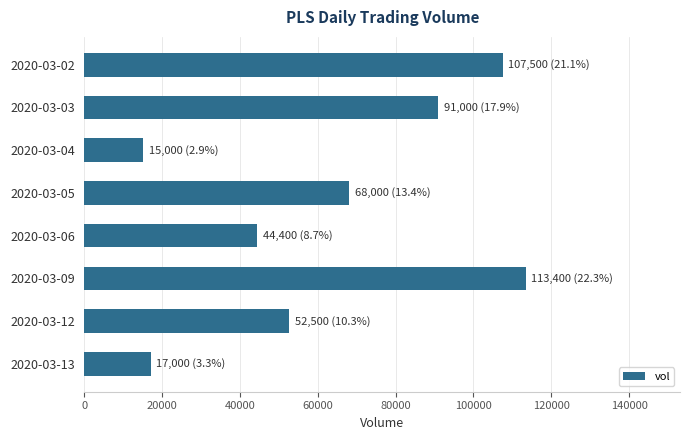

What is the greatest value displayed?

113400